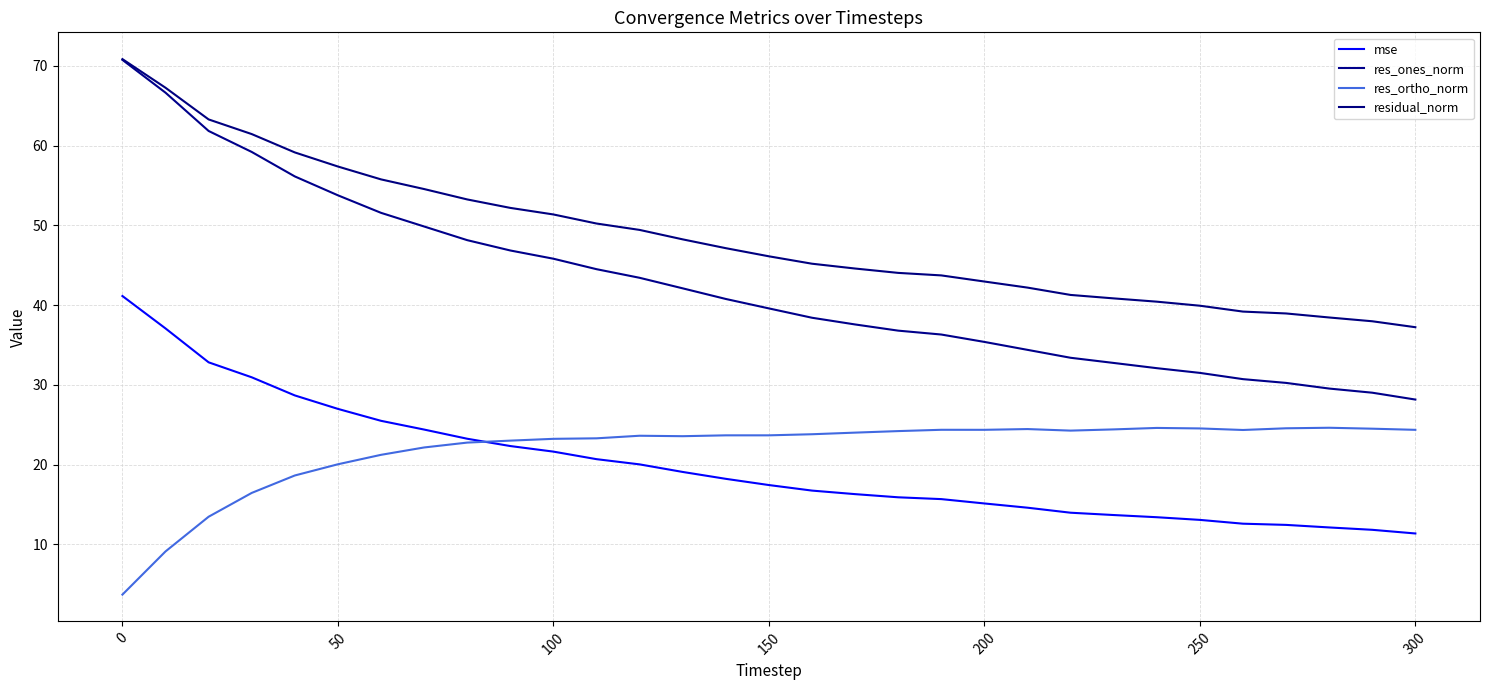

At which label does mse first exceed 17?

0